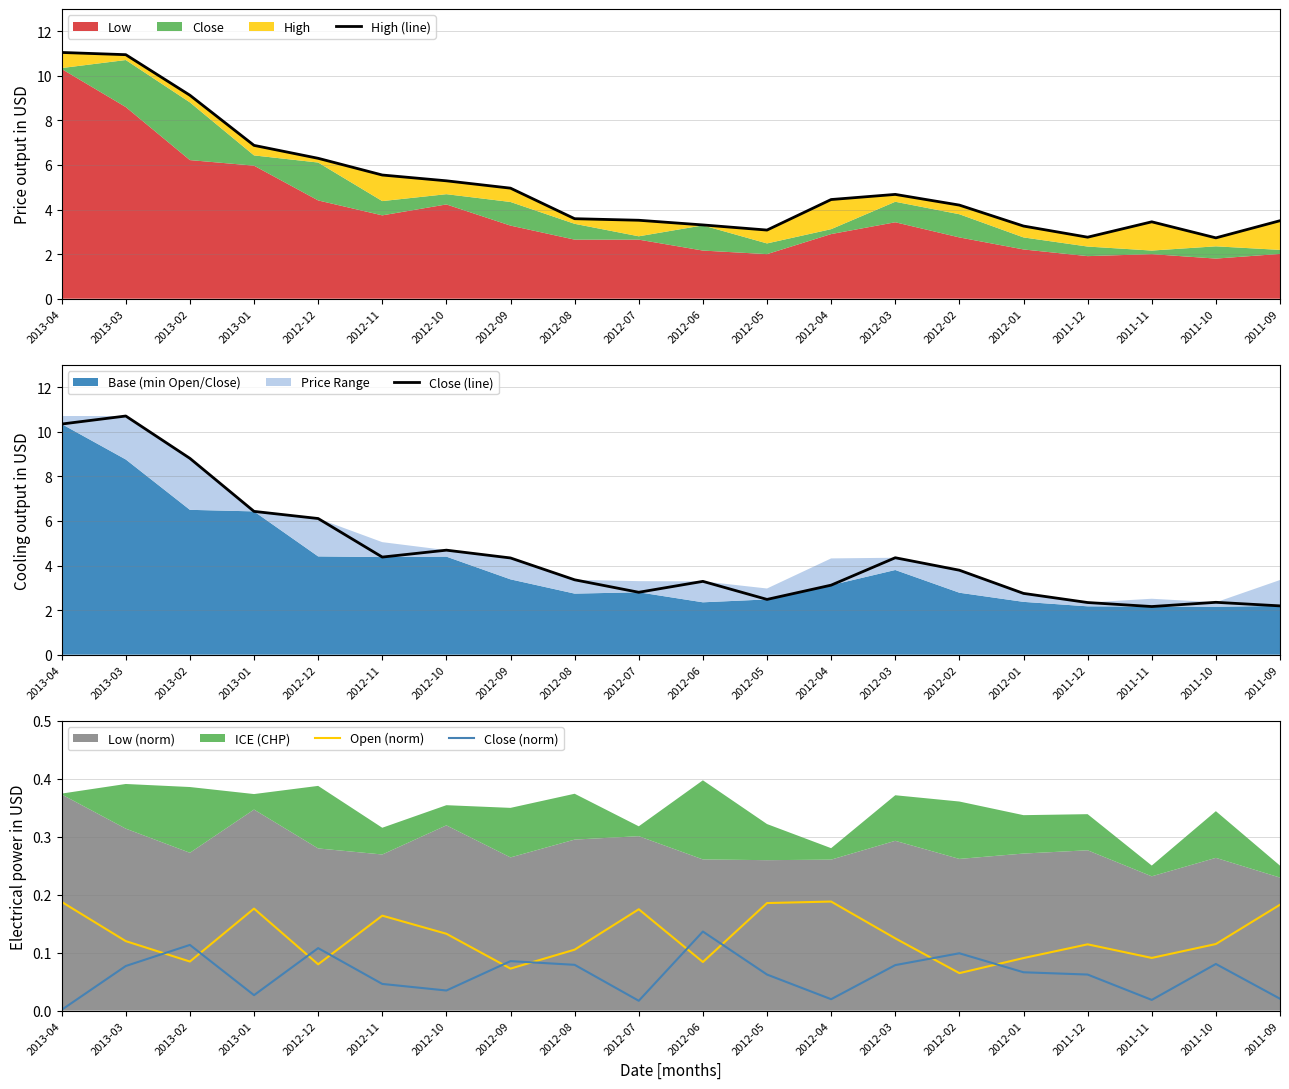

True or false: Open (norm) has a value of 0.1 at 2012-08.

True